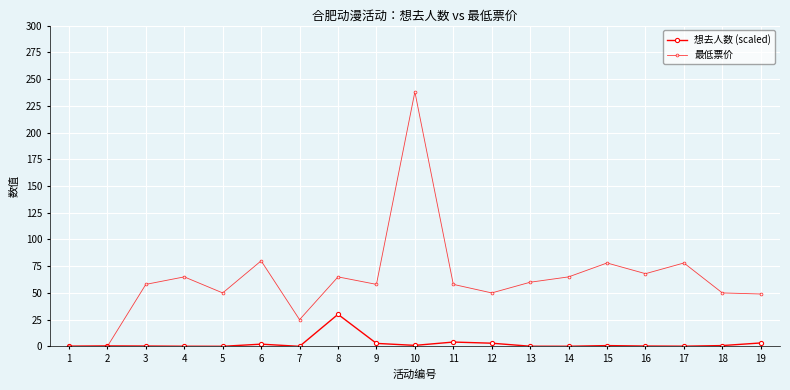

Is the value of 最低票价 at 8 greater than the value of 想去人数 (scaled) at 12?

Yes